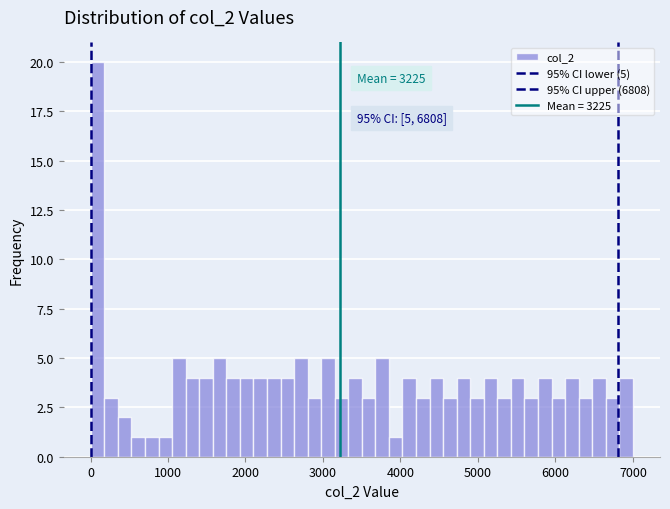

Read against the x-axis, roughly where is the centre of the tallest bar?

100